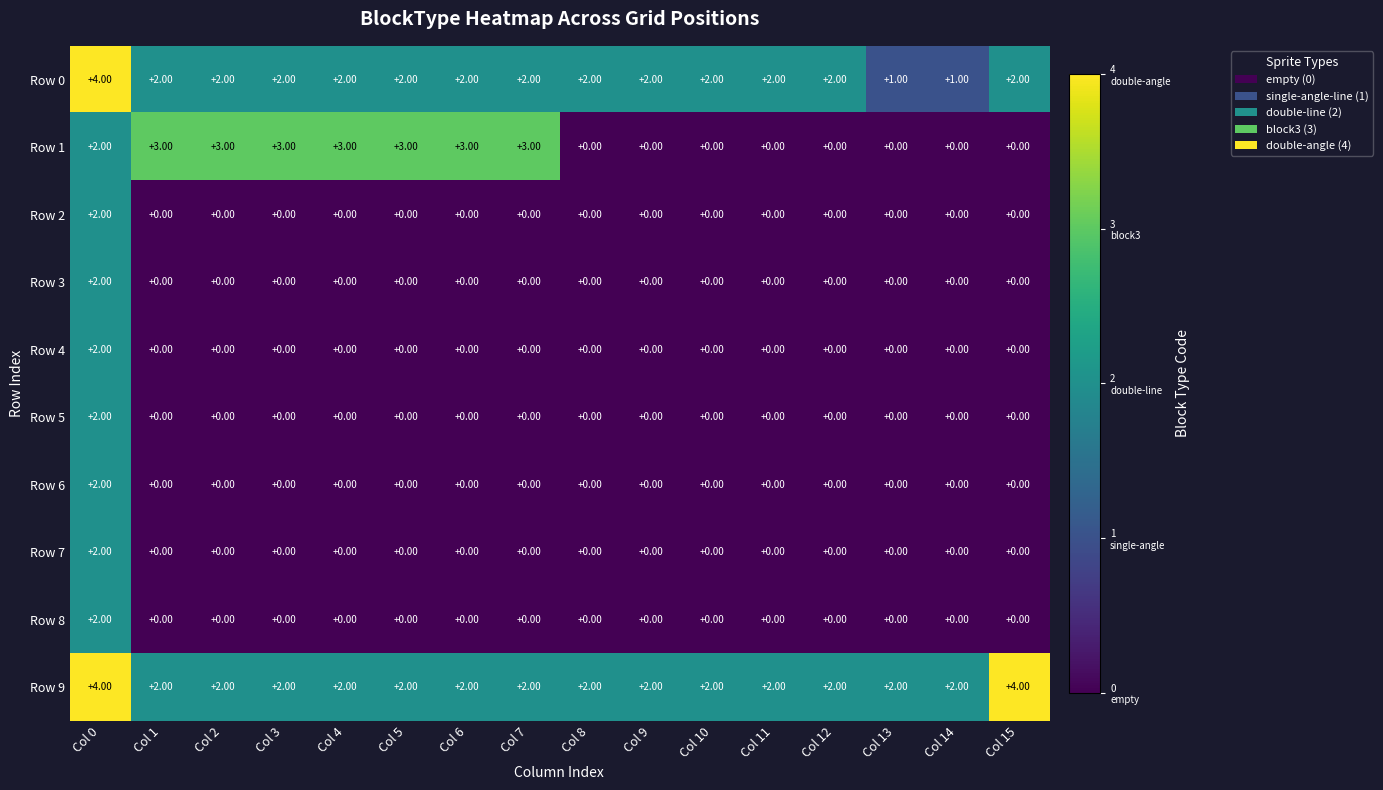

What is the total value across all series at Col 14?

3